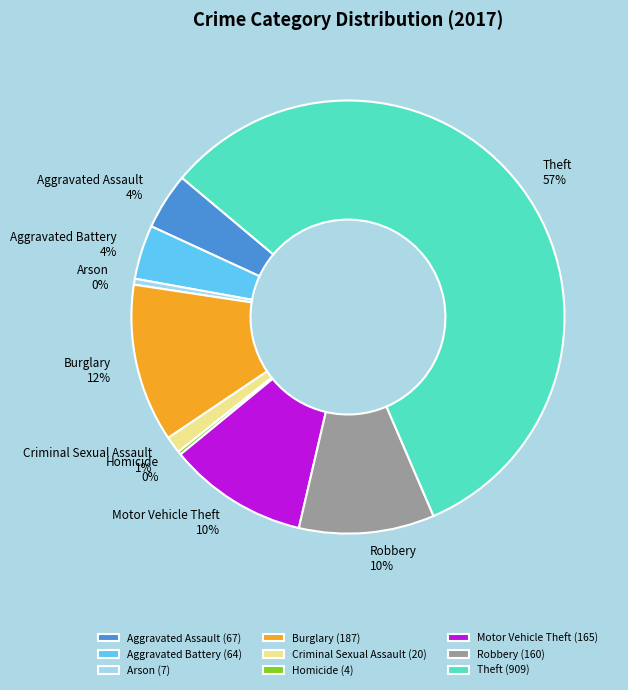

Which category has the biggest portion of the pie?

Theft